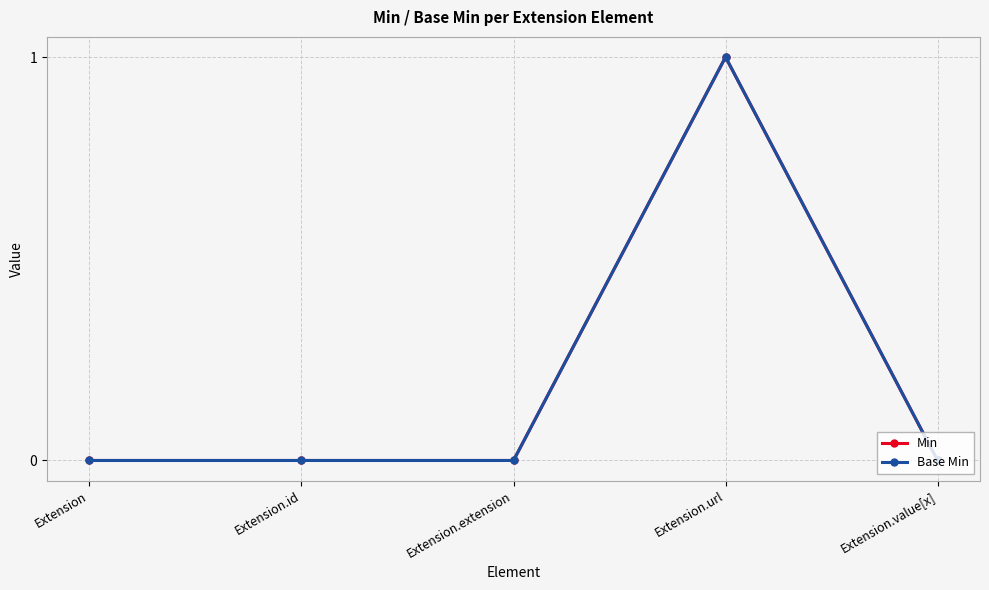

At which label does Base Min reach its minimum?

Extension